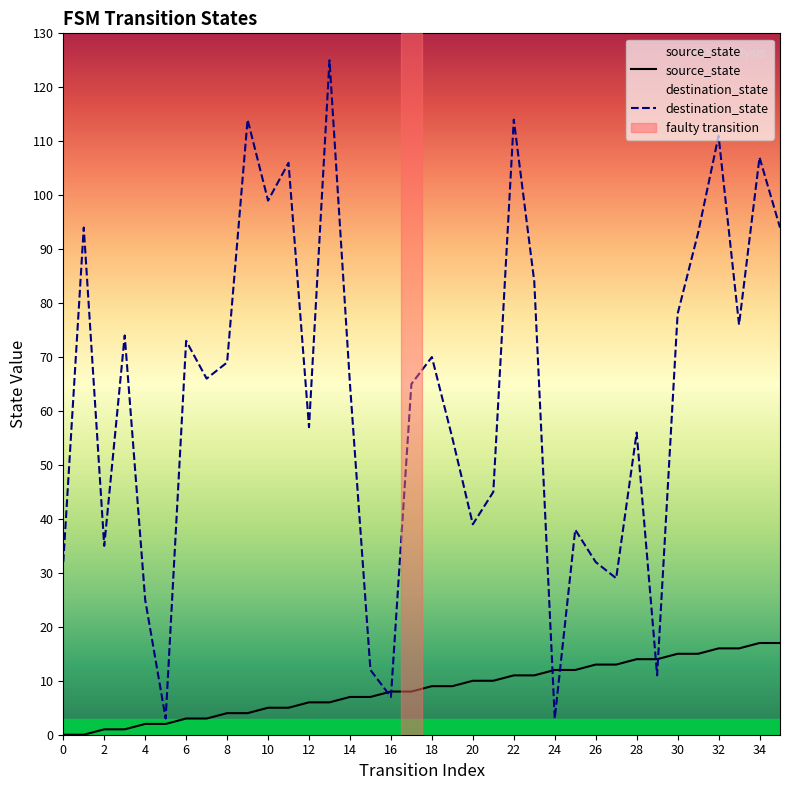

List the series in order of their overall mean, highest first.

destination_state, source_state